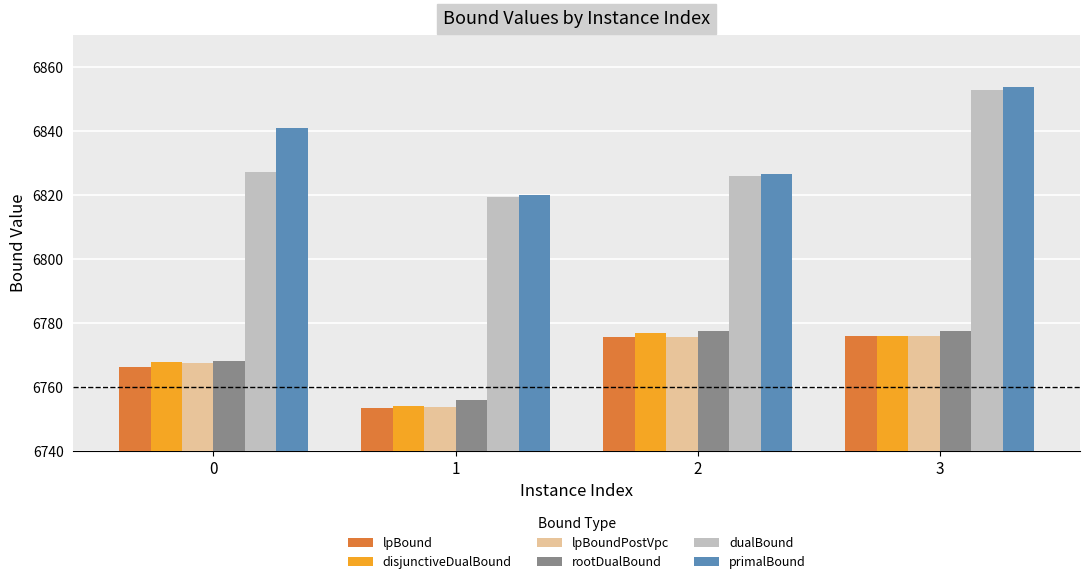

The value of lpBoundPostVpc at 0 is 6767.7. True or false?

True